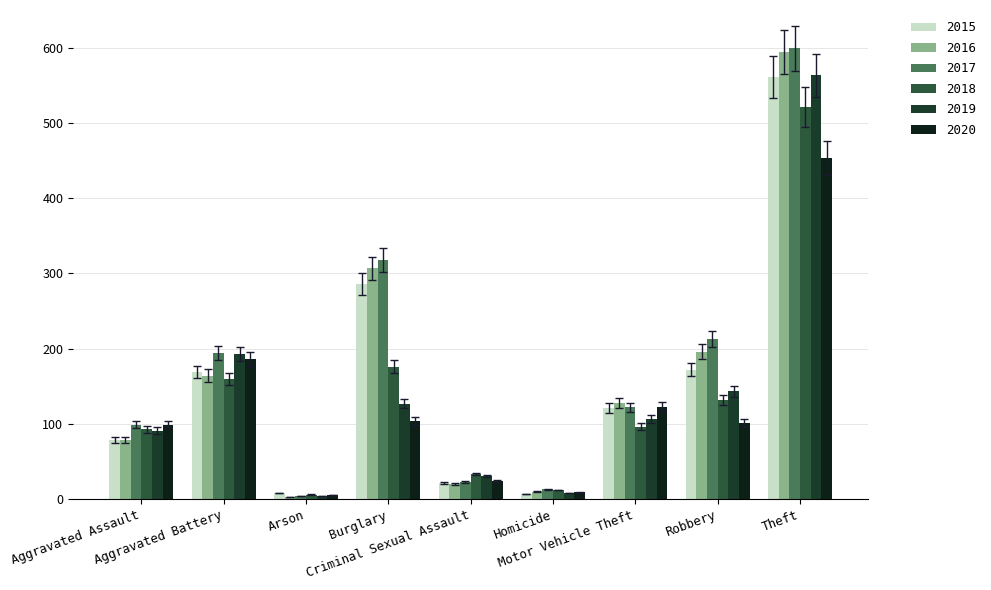

What is the difference between the 2015 values at Theft and Burglary?

275